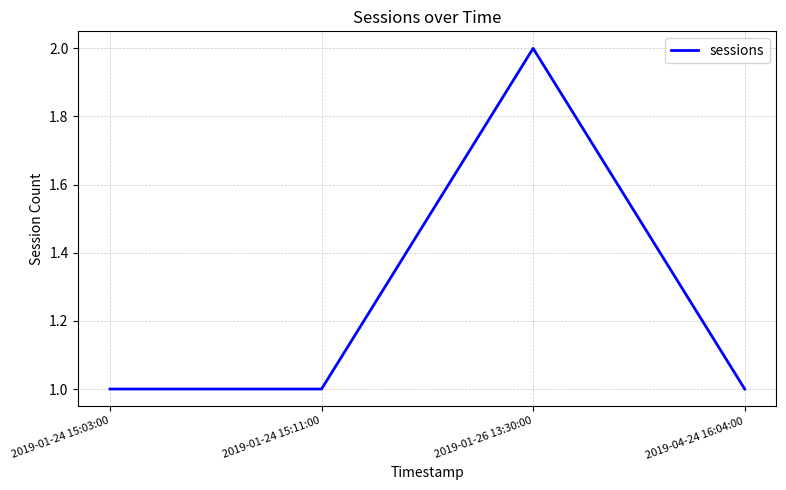

What position from the right is 2019-01-24 15:03:00?

4